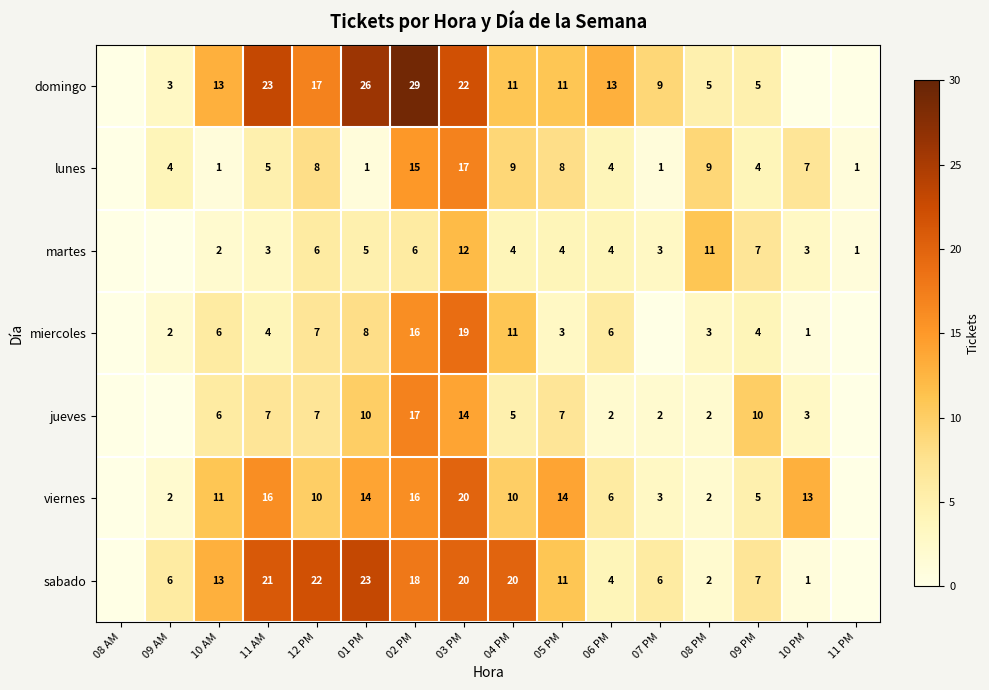

What is the sum of the lunes values at 10 PM and 02 PM?

22